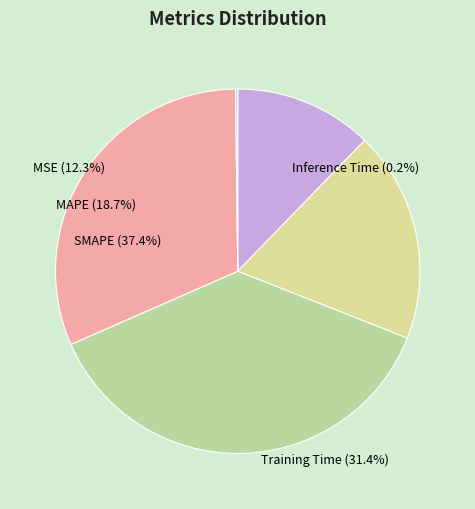

What percentage is the MAPE slice, to the nearest percent?

19%